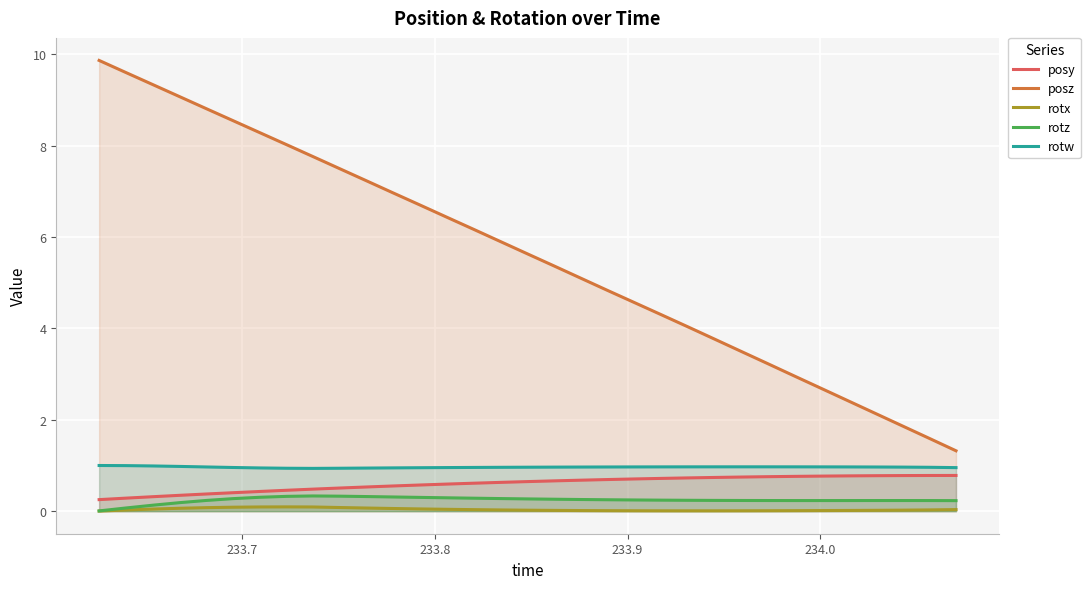

What is the highest value of the posz series?

9.9